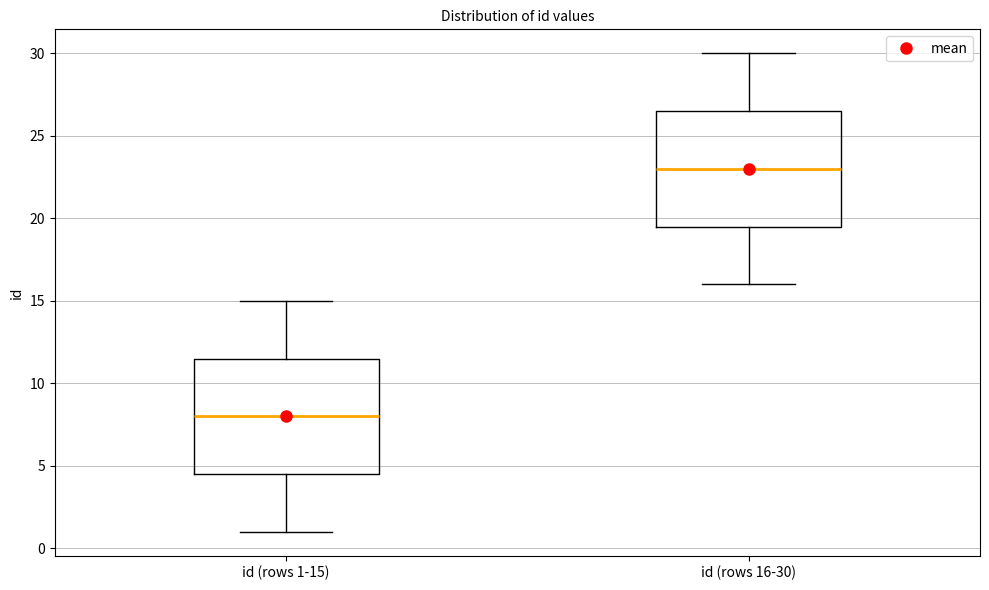

Which box has the highest median line?

id (rows 16-30)